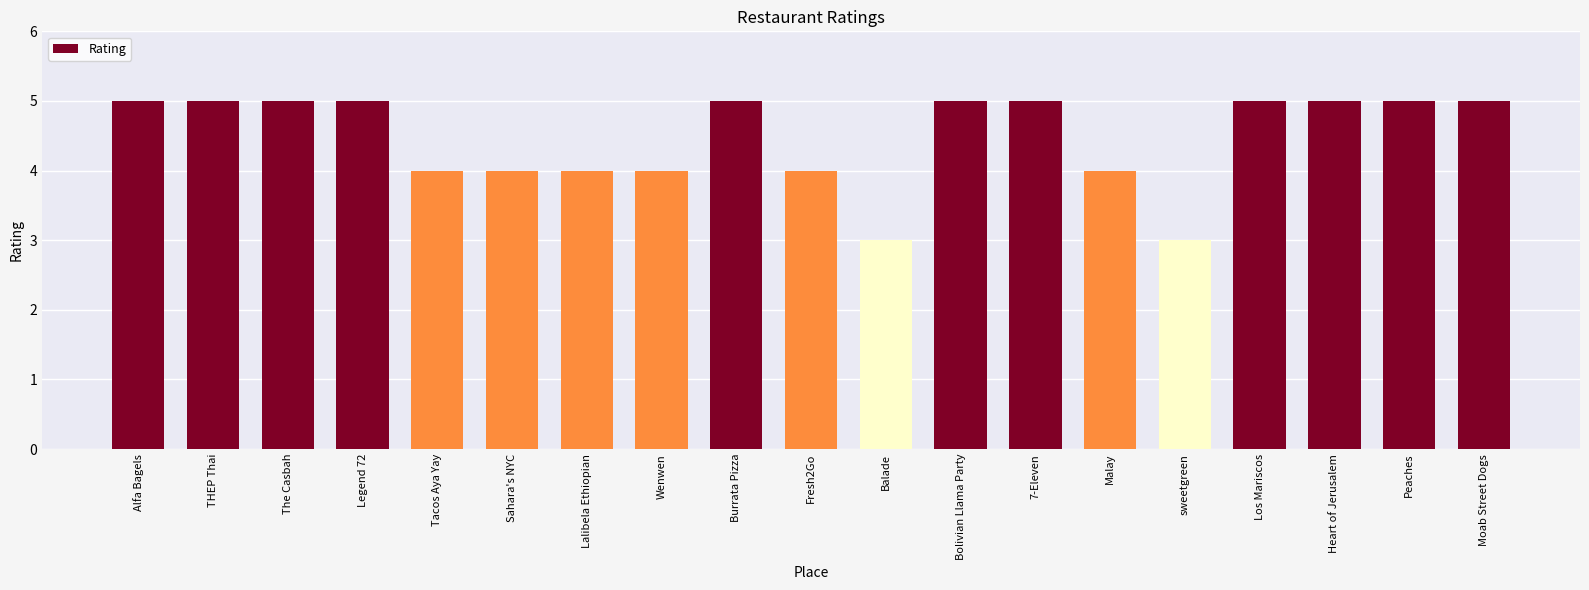

What is the average value?

4